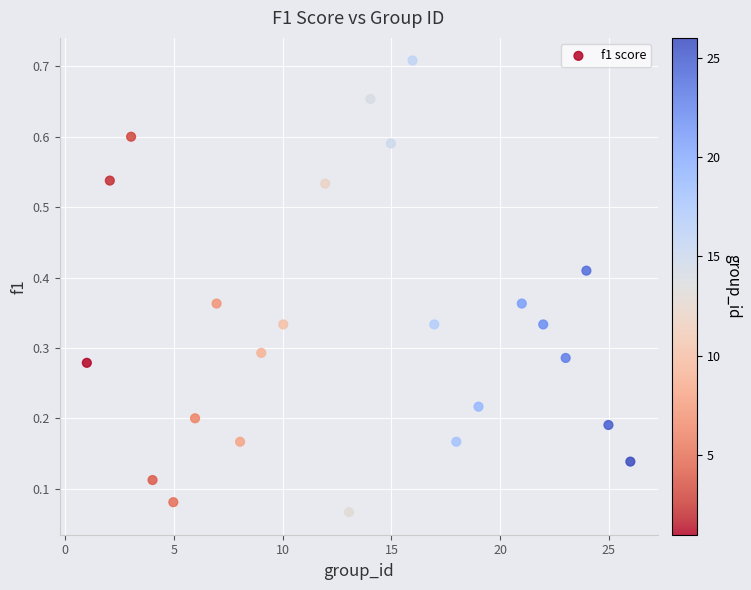

What is the range of X values (max minus min)?

25.0